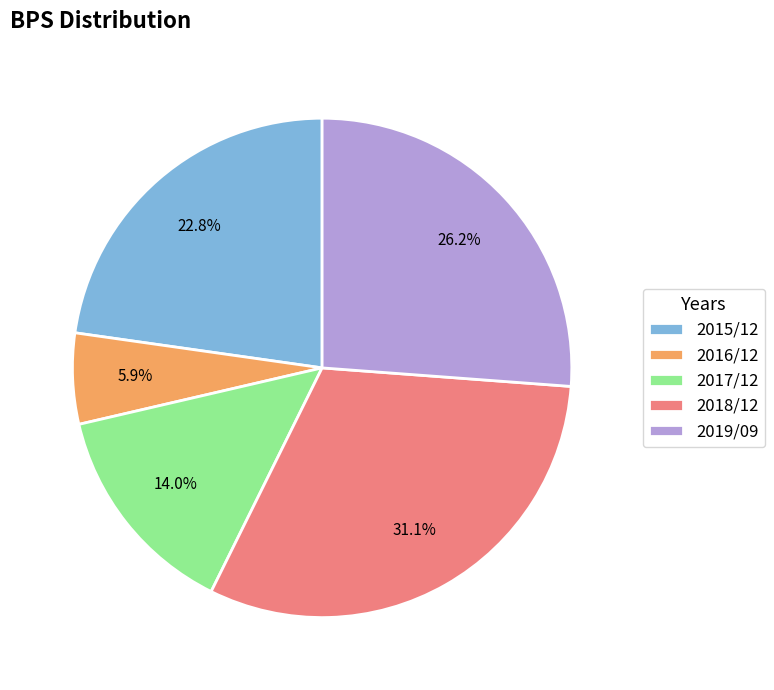

True or false: 2016/12 accounts for 6% of the total.

True